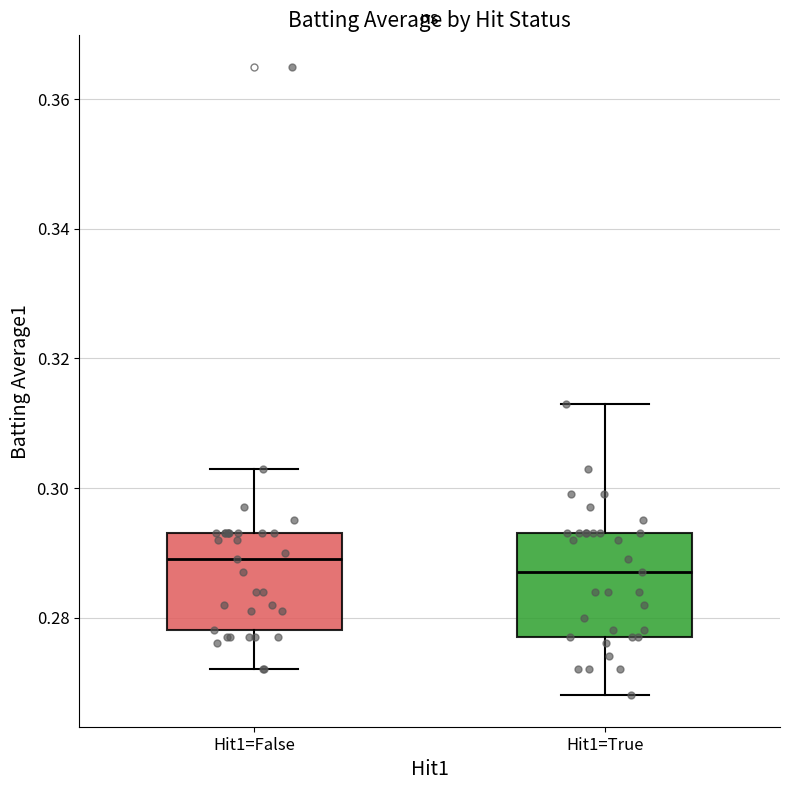

Reading left to right, transcribe this box plot: for each box, give where its median line is, the range the box spans, and where its two whiskers end, as read against the y-axis. The values are not printed on the chart, so give them approximately, as read against the axis.

Hit1=False: median 0.290, box 0.278 to 0.294, whiskers 0.272 to 0.304
Hit1=True: median 0.288, box 0.278 to 0.294, whiskers 0.268 to 0.314